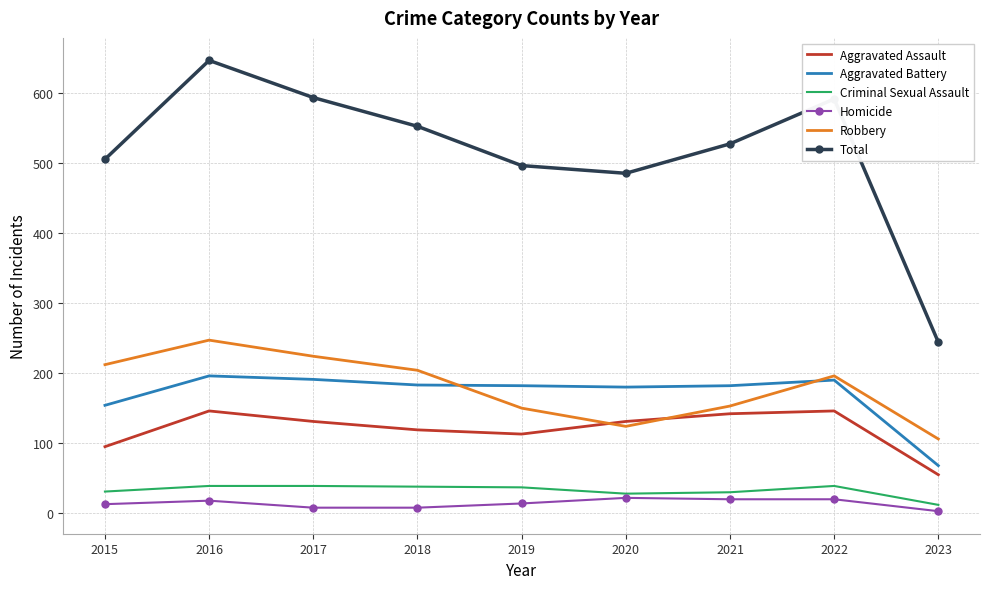

Which series changed the most between 2018 and 2020?

Robbery